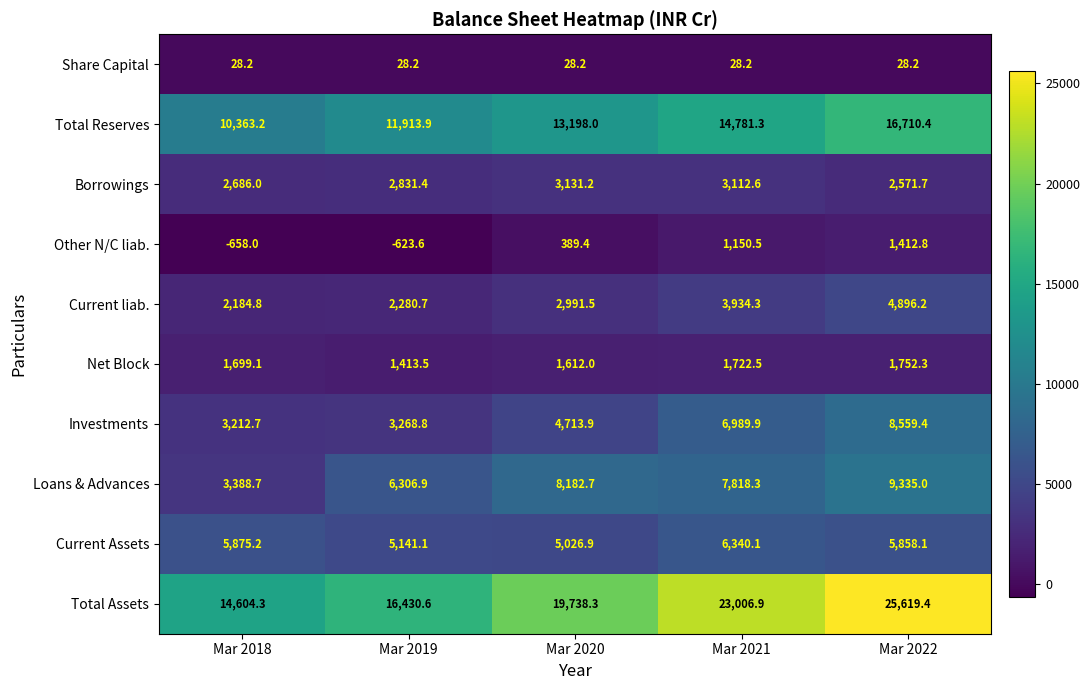

What is the difference between the highest and lowest values at Mar 2021?

22978.7